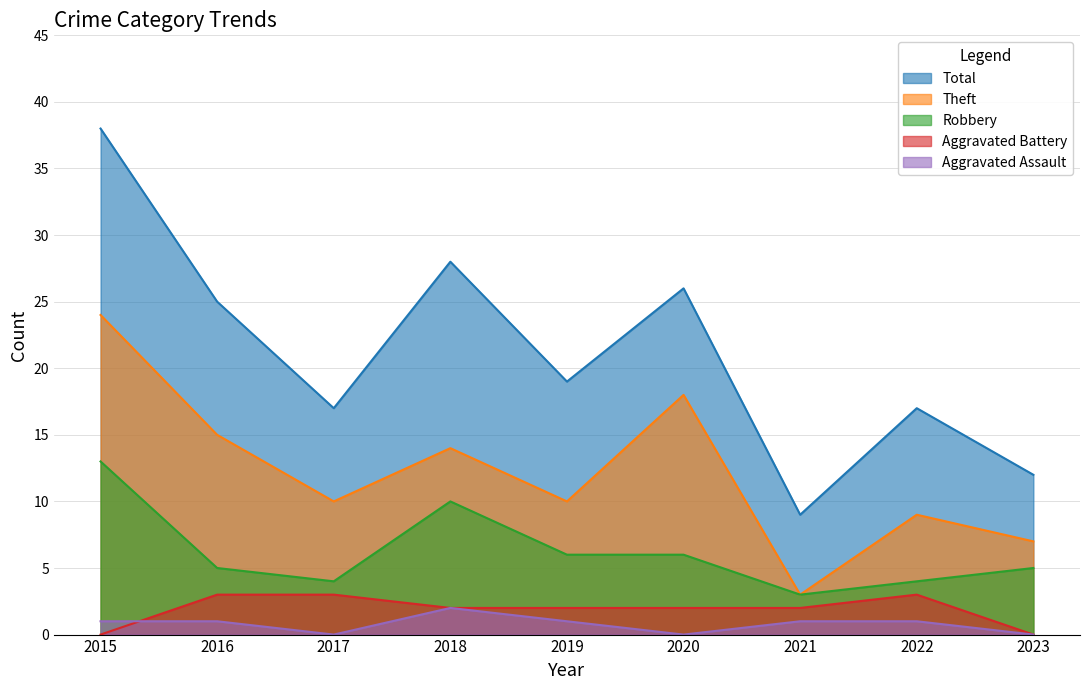

How many interior local valleys does the Theft series have?

3